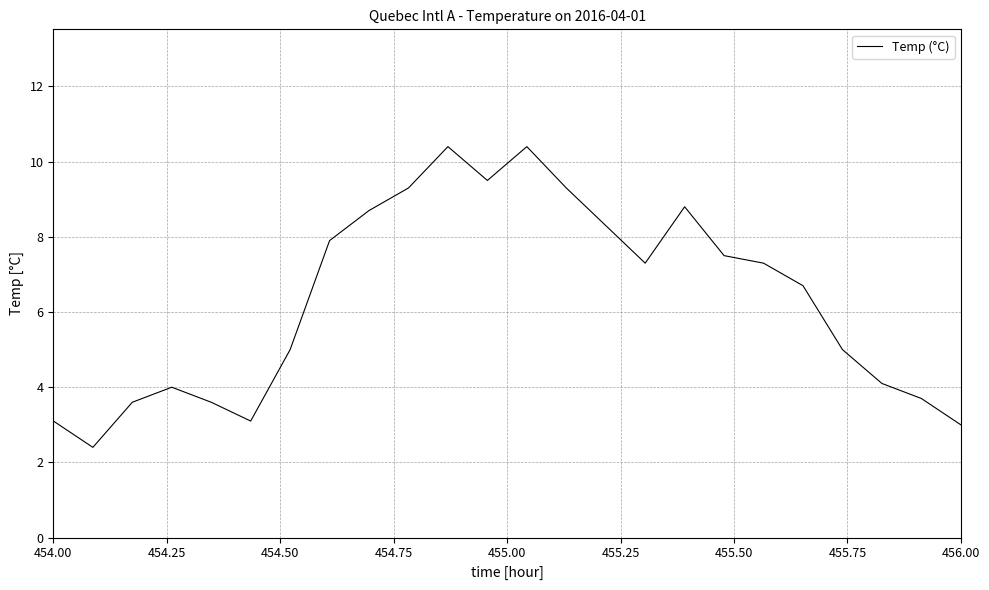

What is the maximum value shown in the chart?

10.4